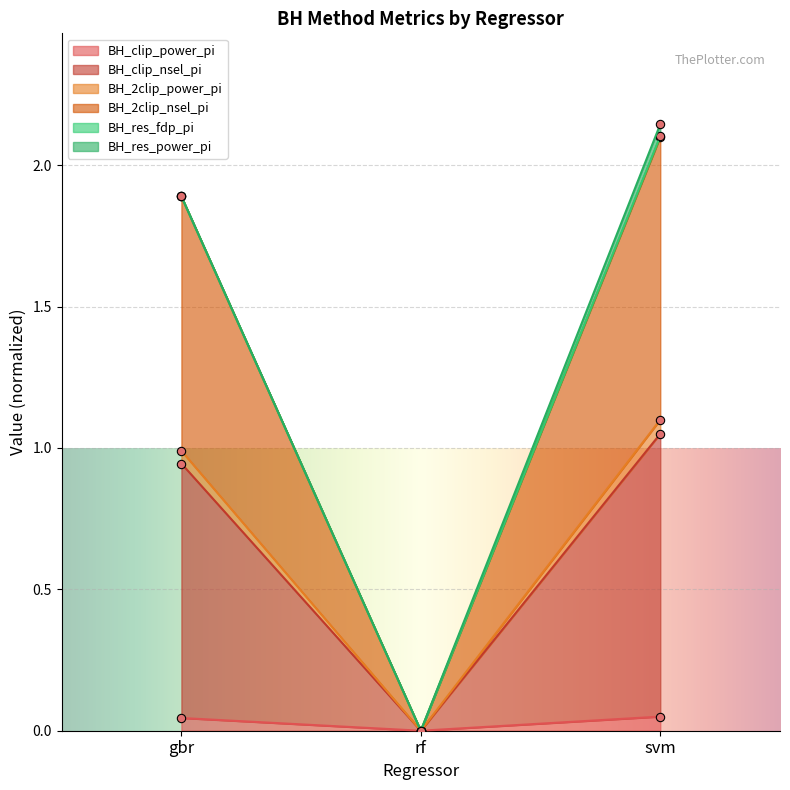

Count the number of categories in the chart.

3